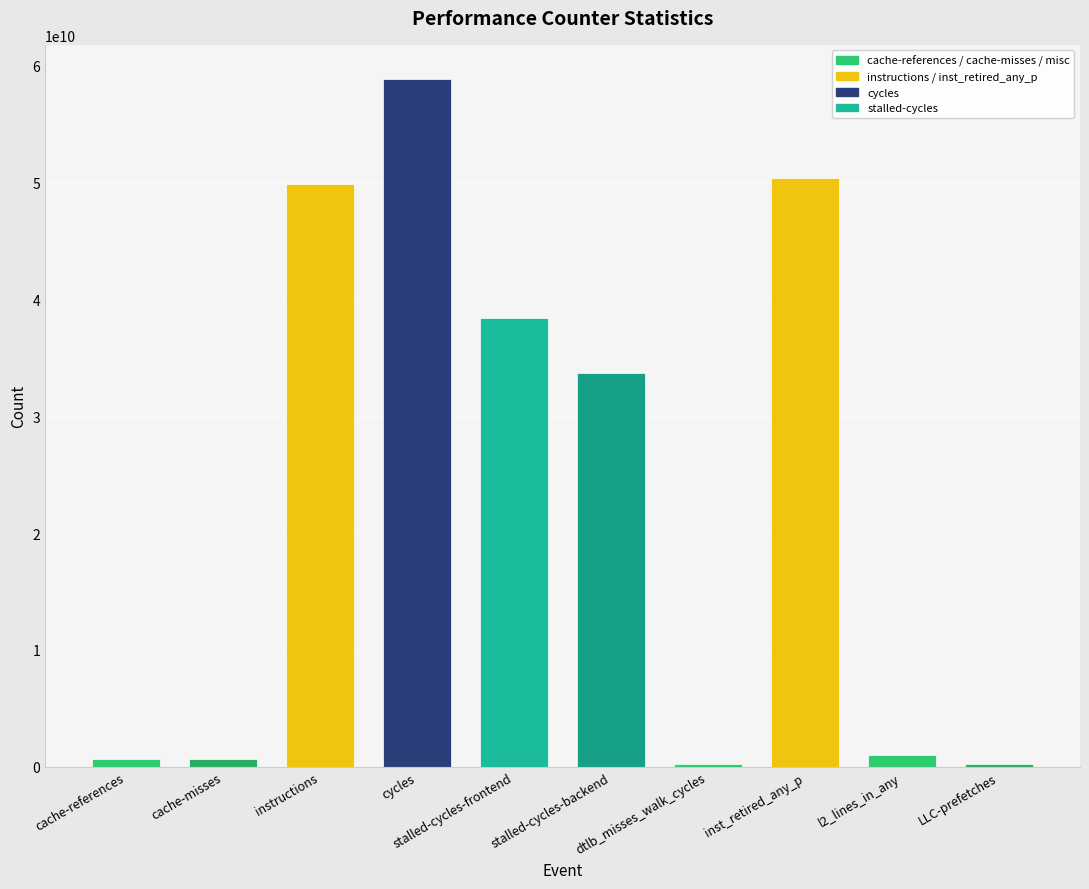

At which label does the data first exceed 33673685186?

instructions